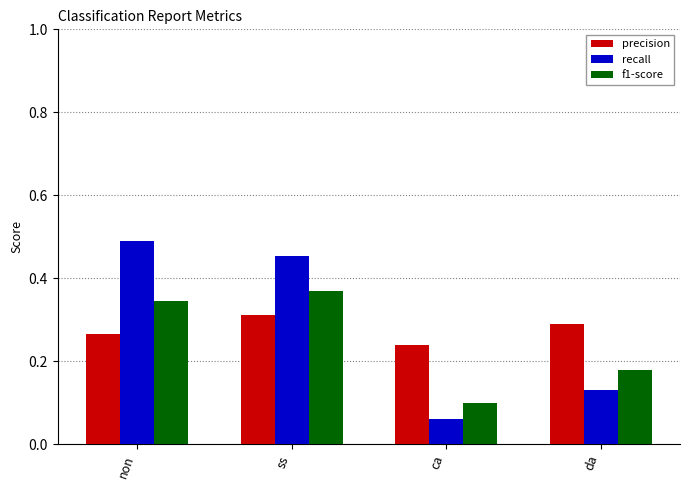

Which category has the lowest value in the recall series?

ca